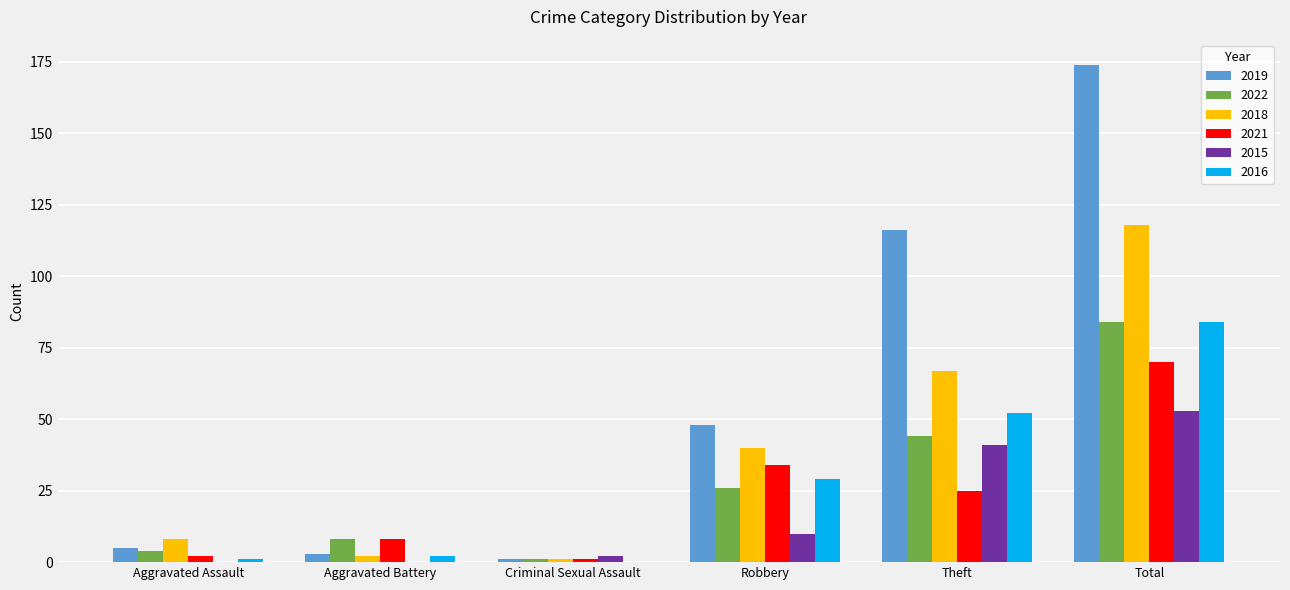

True or false: 2021 has a value of 25 at Theft.

True